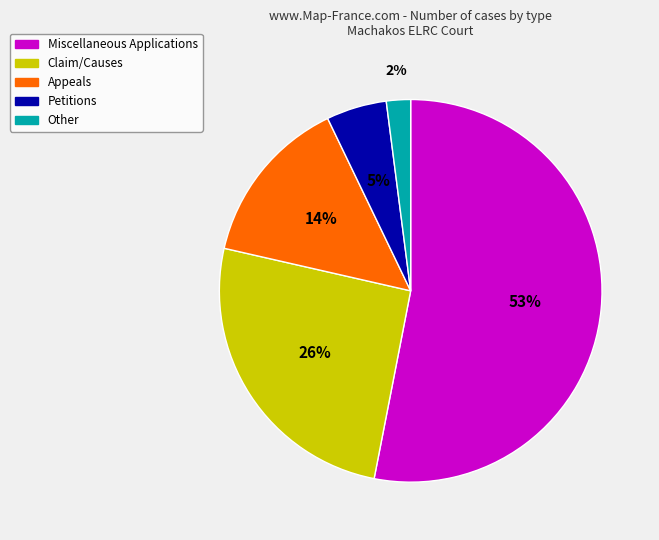

Is there any slice that represents more than half of the pie?

Yes